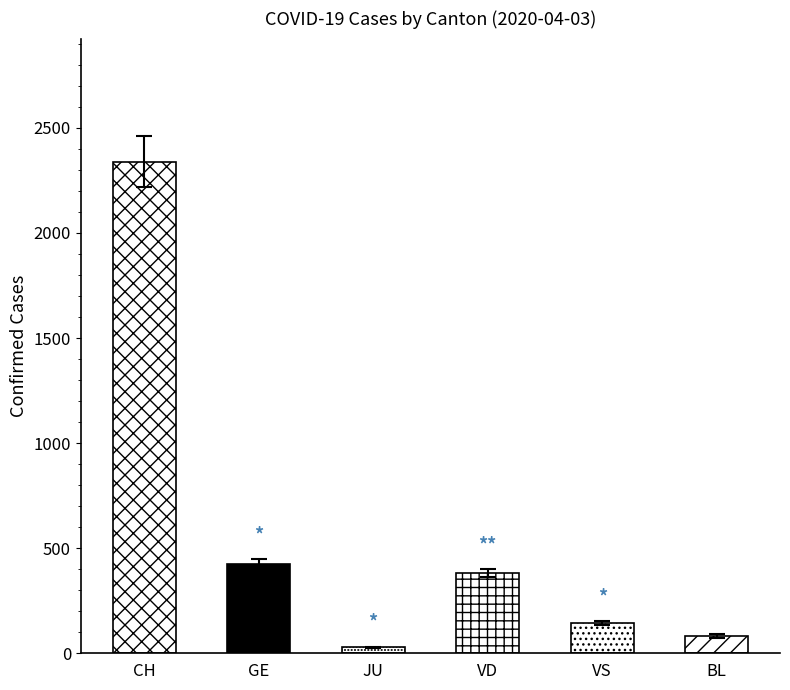

How many data points are above 382?

2